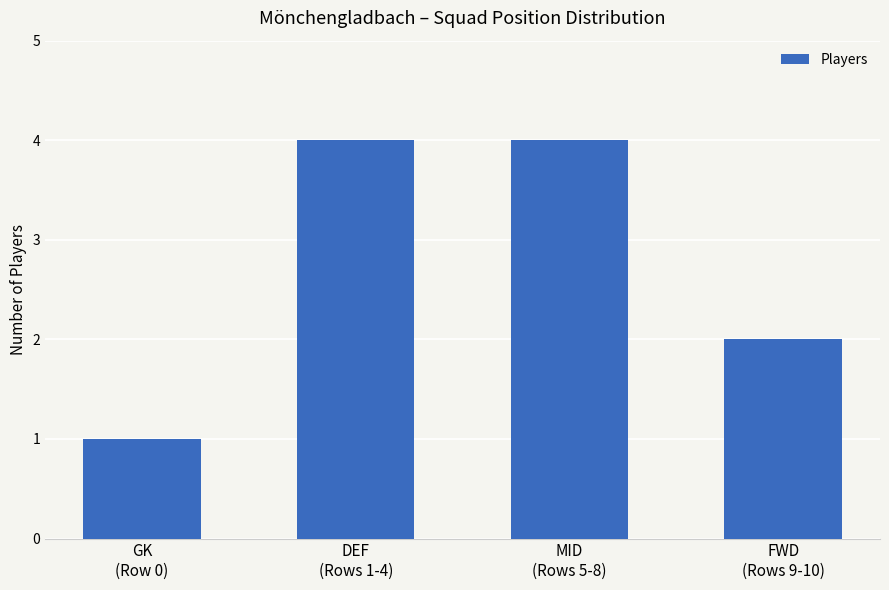

The value at FWD
(Rows 9-10) is 2. True or false?

True